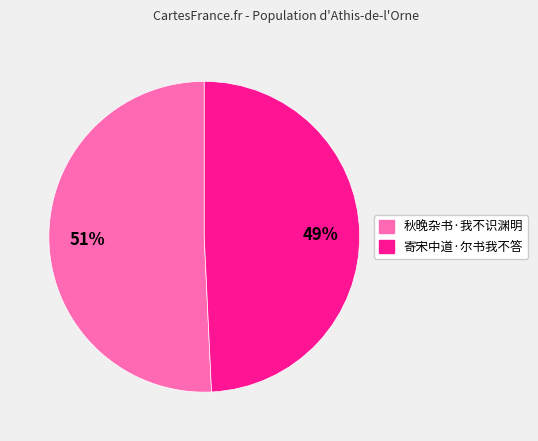

What is the smallest slice in the pie chart?

寄宋中道·尔书我不答